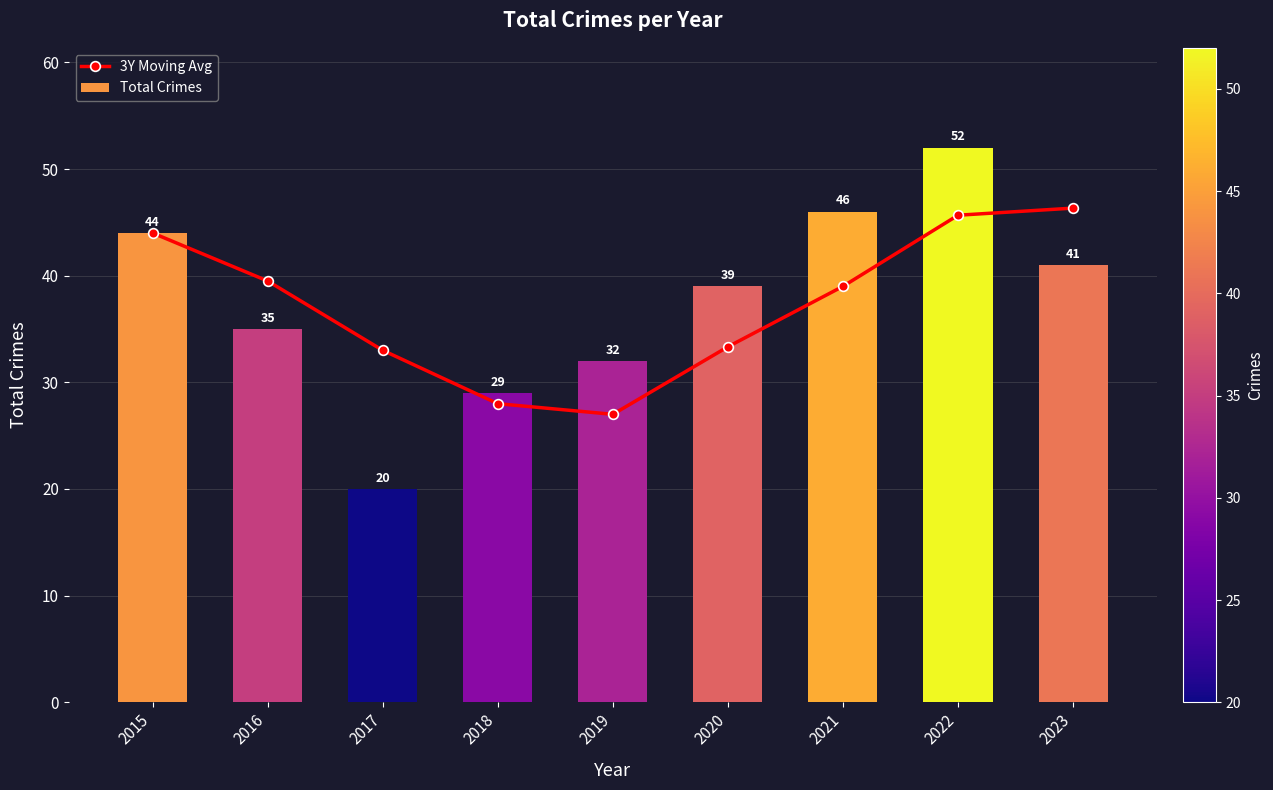

List the series in order of their peak value, lowest first.

3Y Moving Avg, Total Crimes